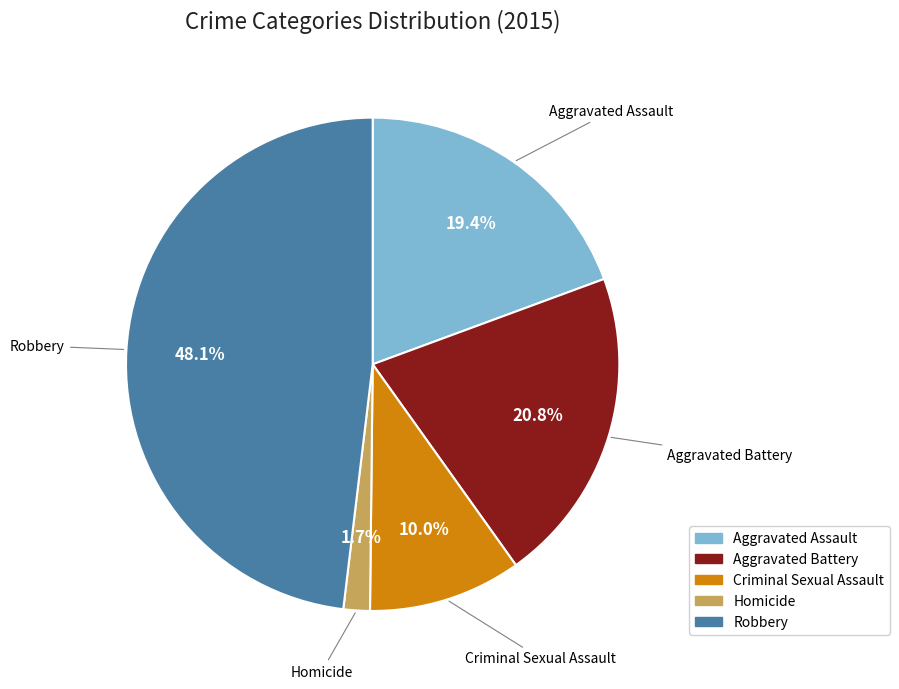

How many slices are in this pie chart?

5